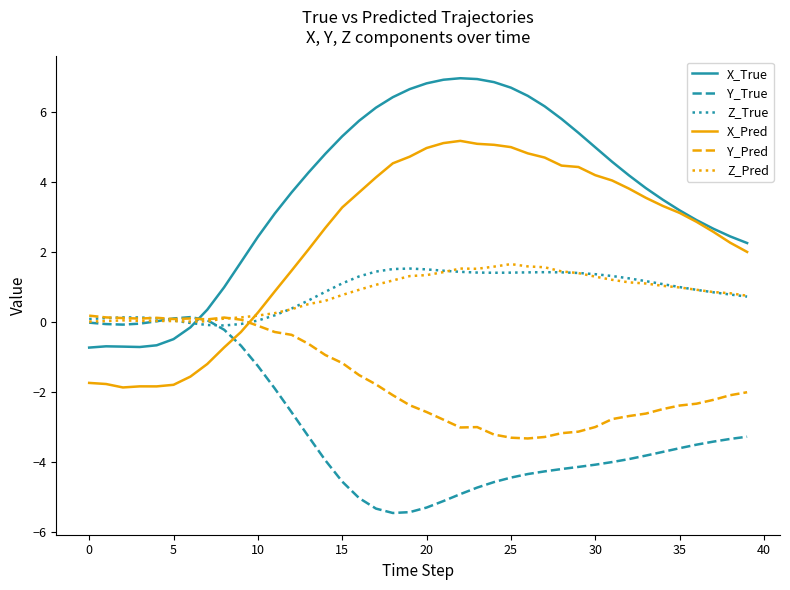

What is the maximum value shown in the chart?

7.0